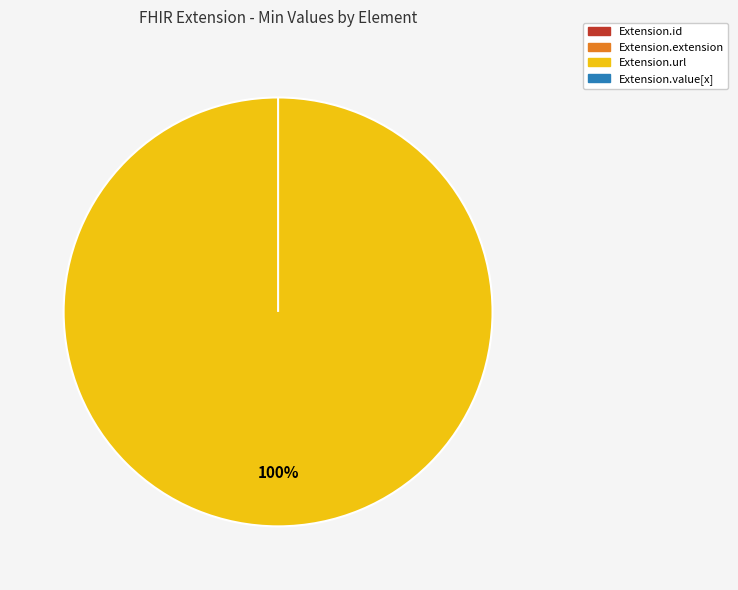

What percentage is NOT represented by Extension.id?

100.0%